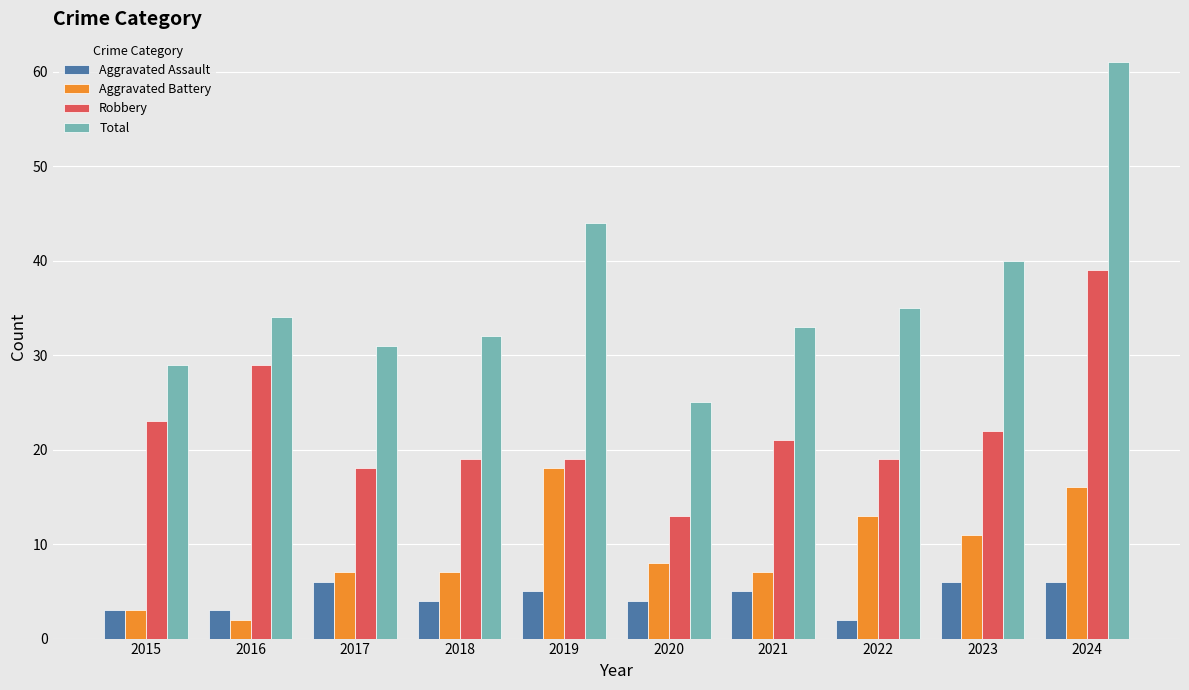

What is the difference between the maximum and minimum values in the Aggravated Assault series?

4